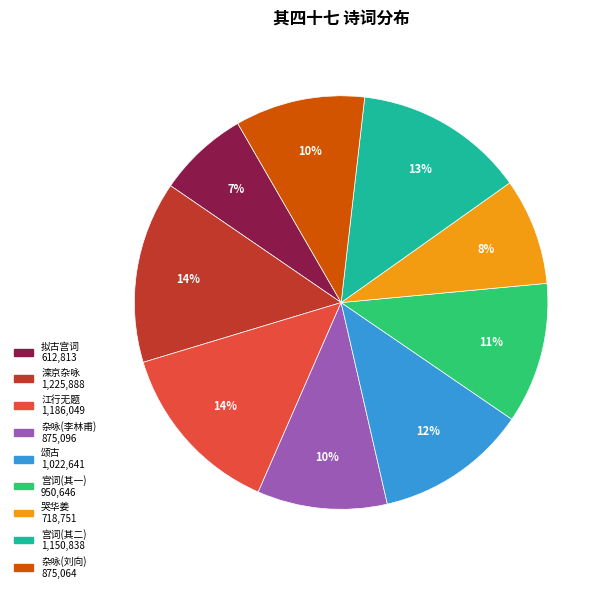

Is there a majority slice in this chart?

No